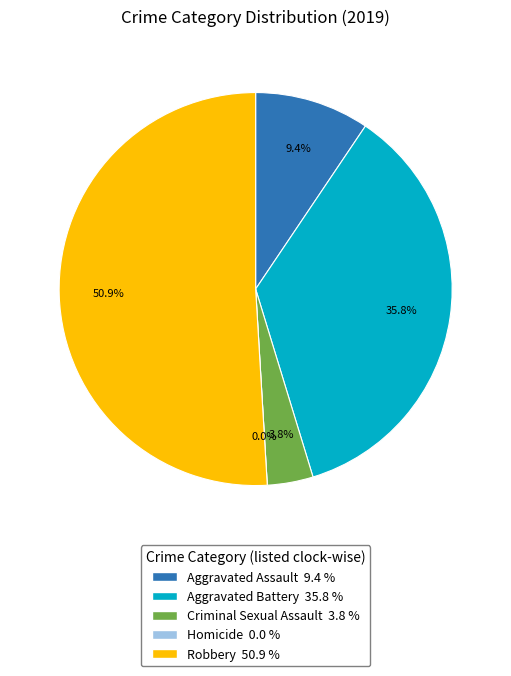

What is the ratio of the value at Aggravated Assault to the value at Robbery?

0.2